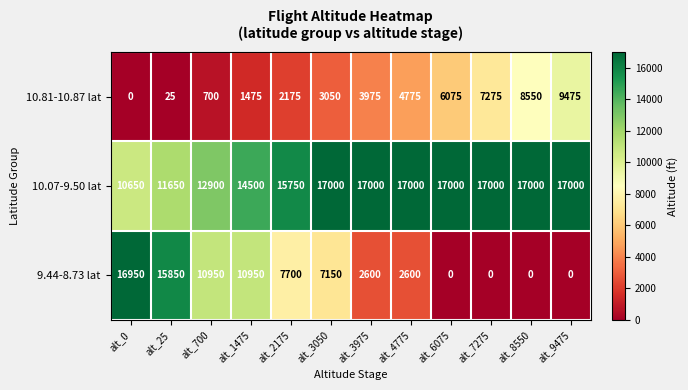

What value does the 10.81-10.87 lat series have at alt_3050?

3050